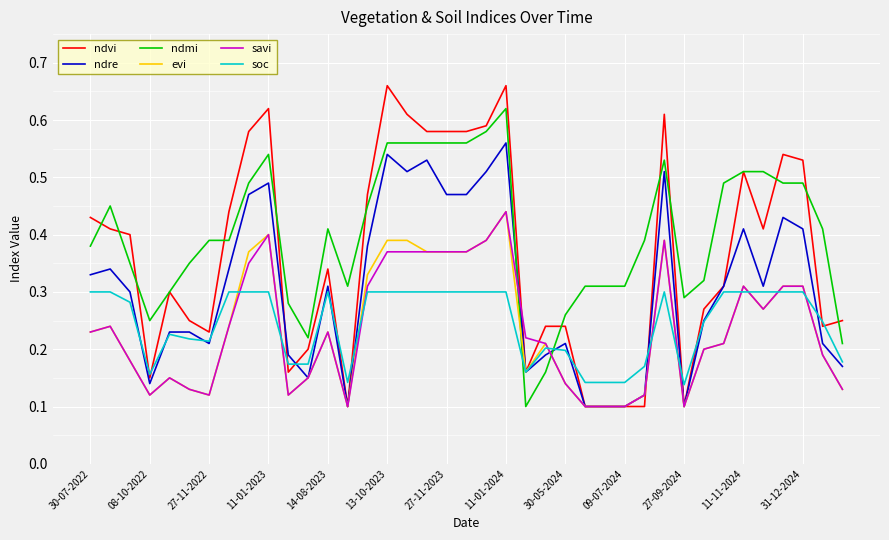

True or false: savi and ndmi cross at least once.

True